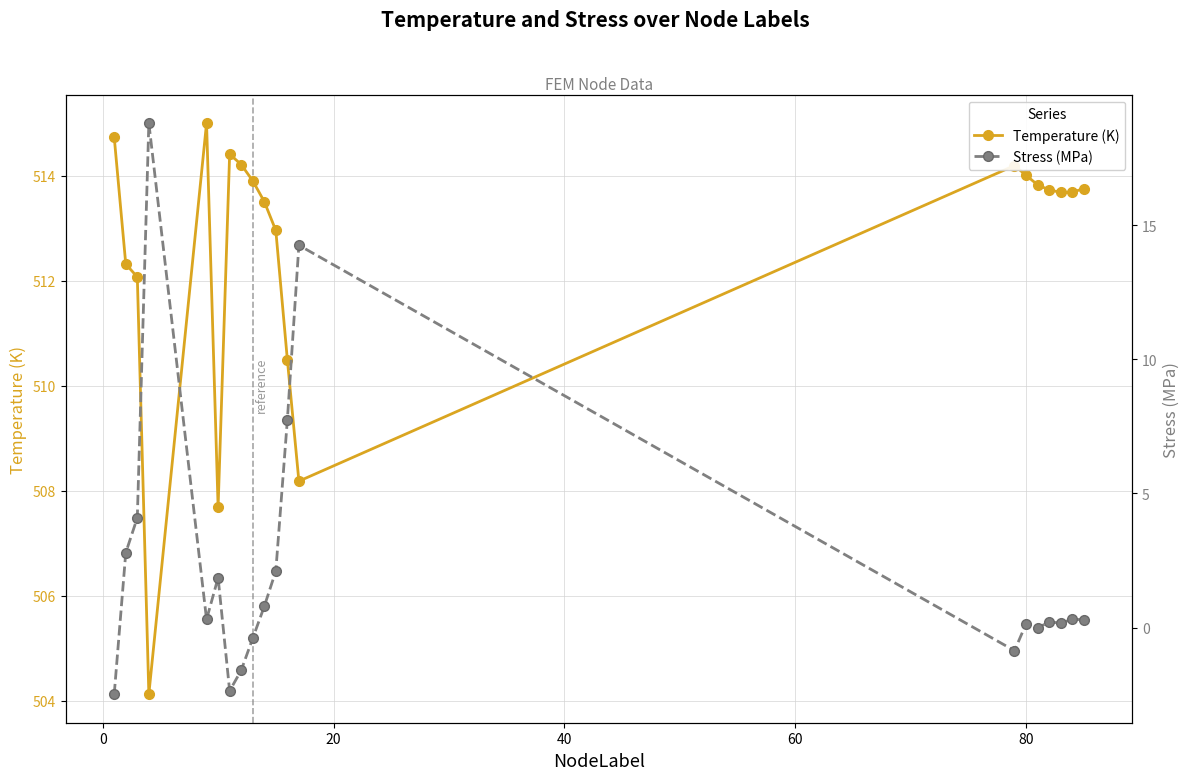

What is the value of the Temperature (K) point at the 11th from the left?

513.0